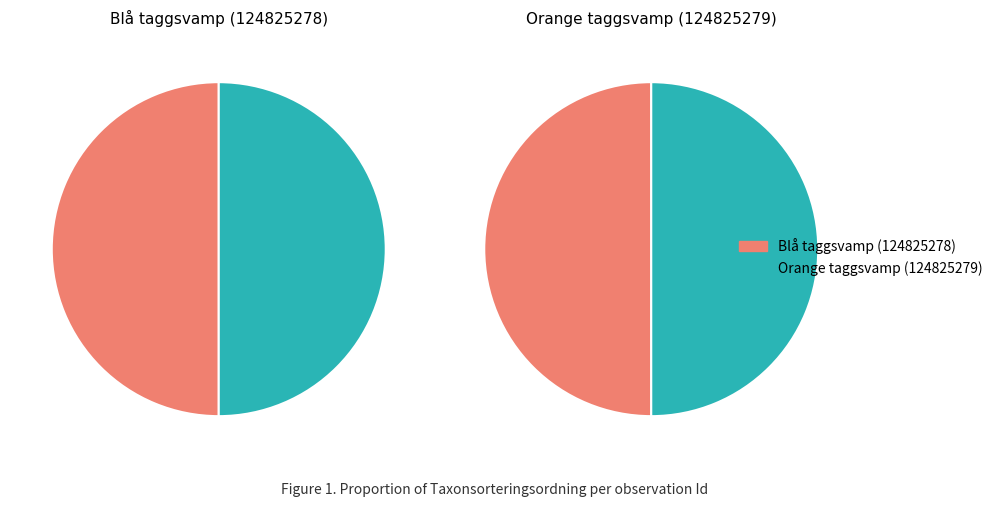

What percentage is the Blå taggsvamp (124825278) slice, to the nearest percent?

50%